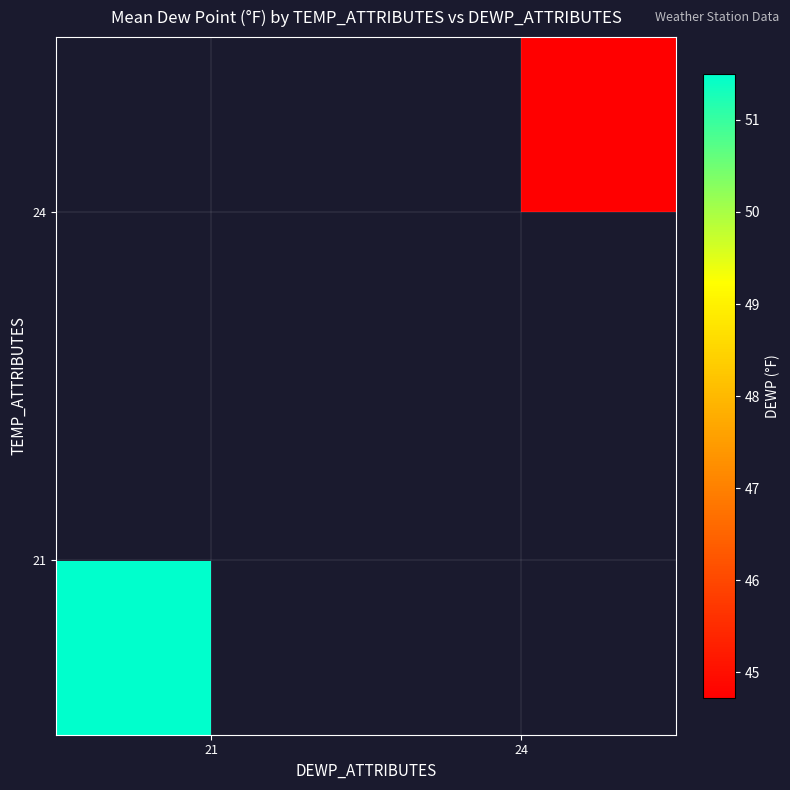

What is the maximum value shown in the chart?

51.5